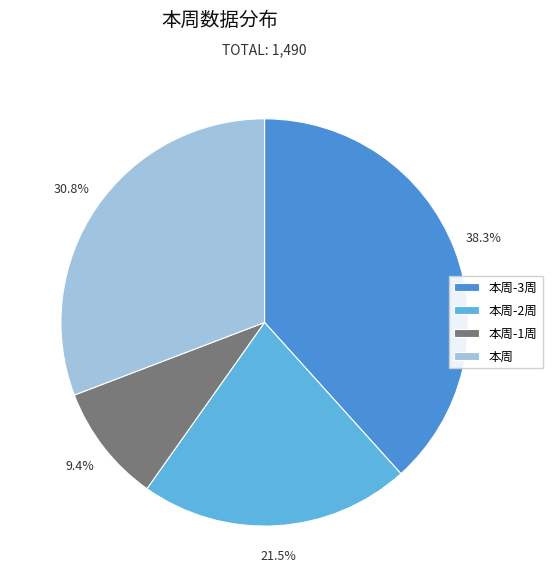

Rank the categories by value from lowest to highest.

本周-1周, 本周-2周, 本周, 本周-3周